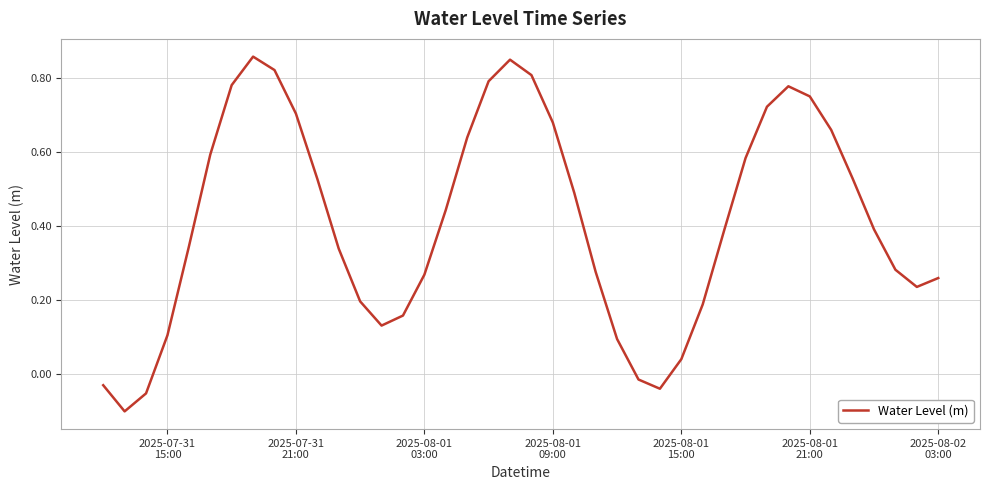

What is the difference between the maximum and minimum values?

1.0